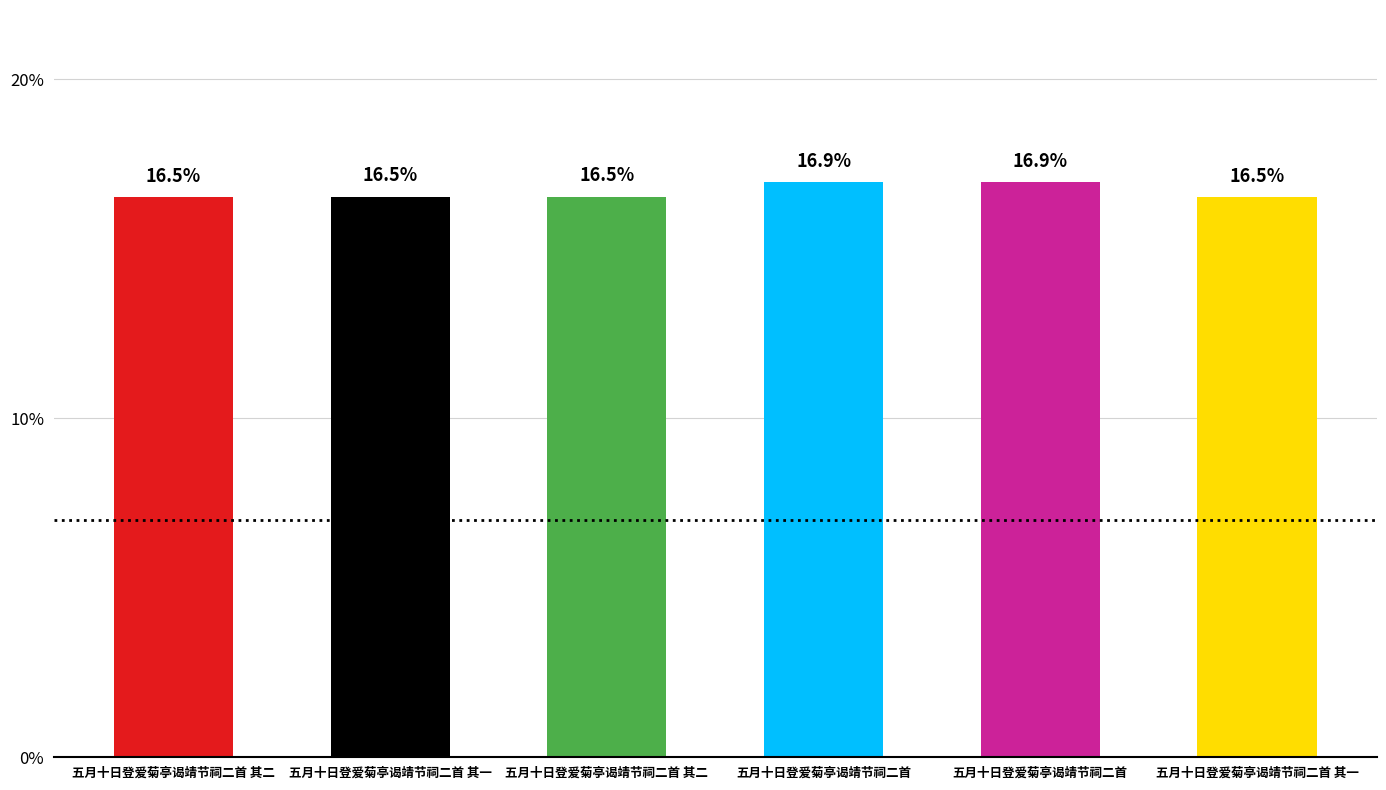

What is the label of the 6th bar from the right?

五月十日登爱菊亭谒靖节祠二首 其二